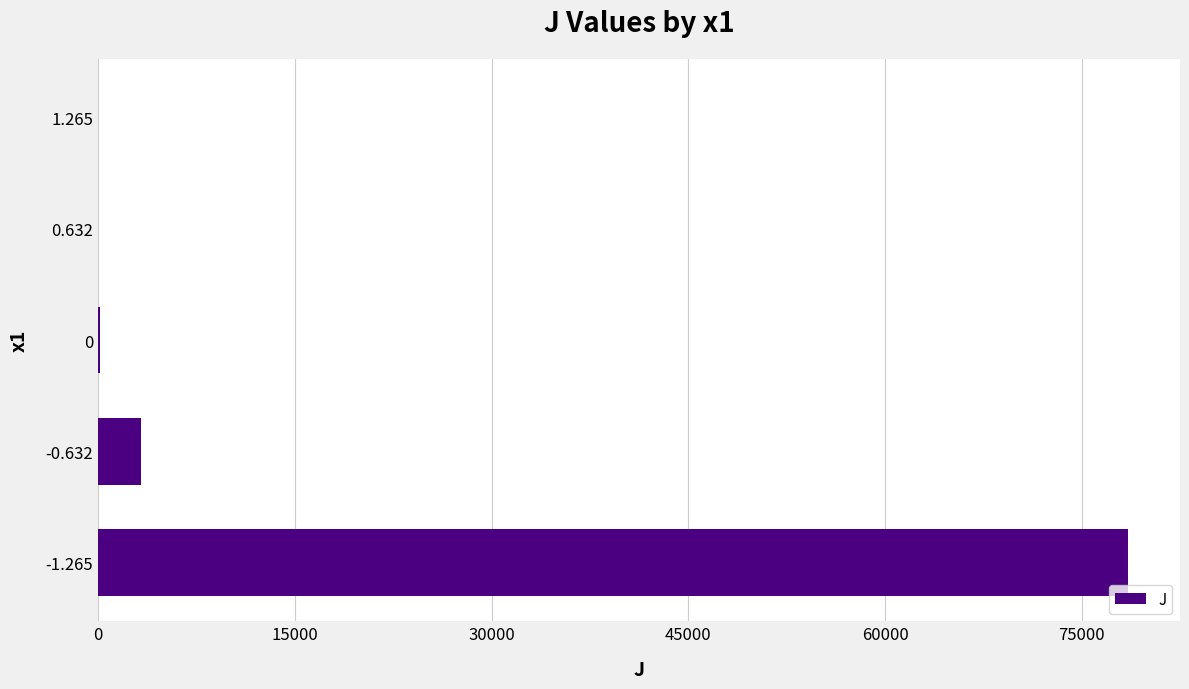

What is the greatest value displayed?

78550.0